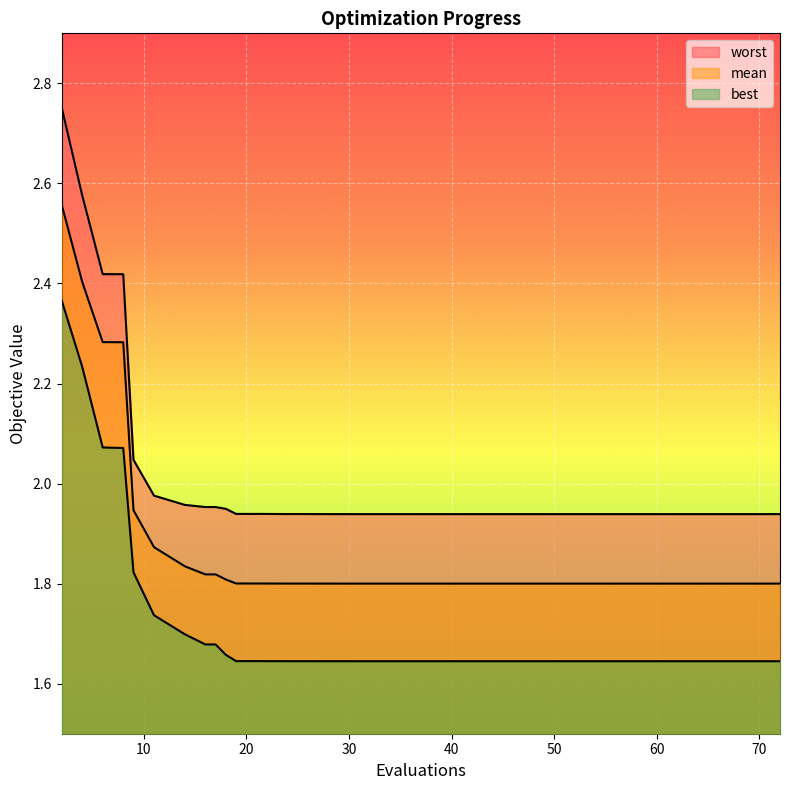

What is the maximum value for worst?

2.8